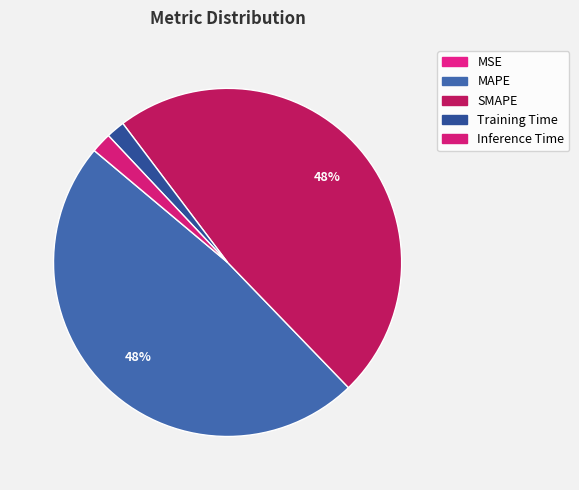

To the nearest percent, what is the average slice percentage?

20%